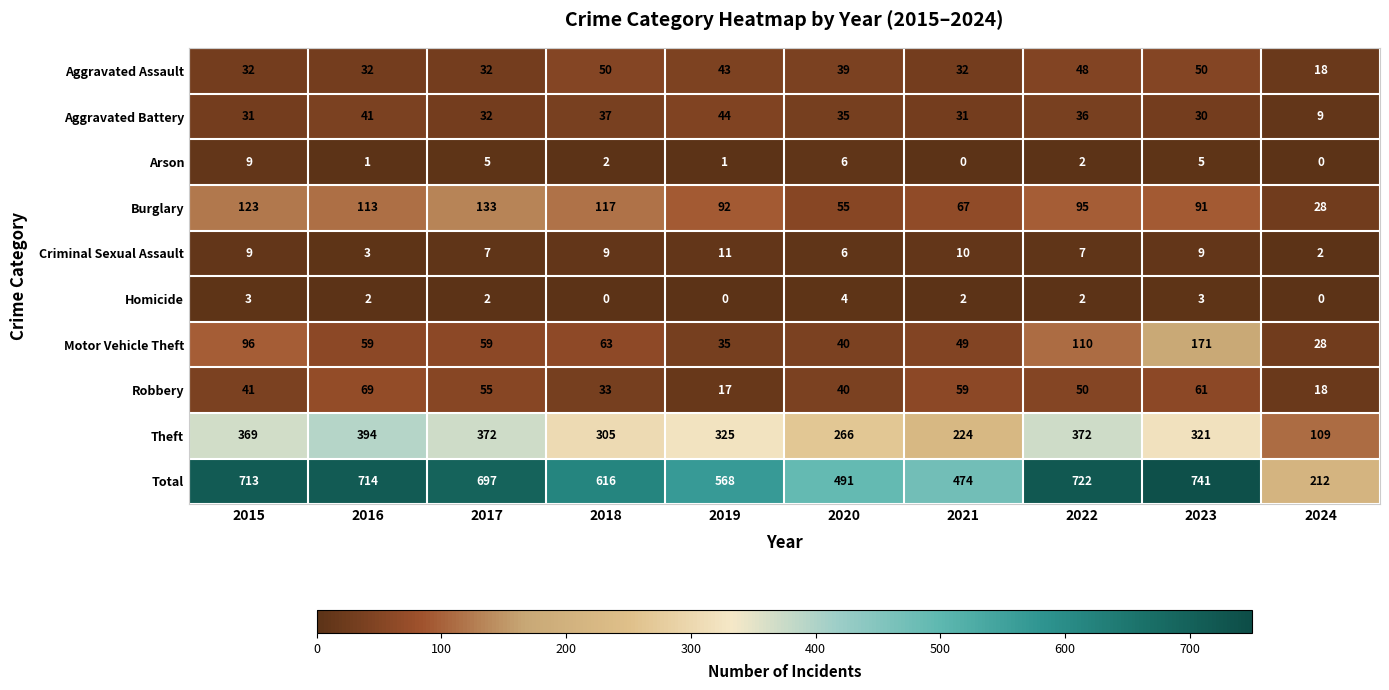

Where does the Theft series first go above 325?

2015